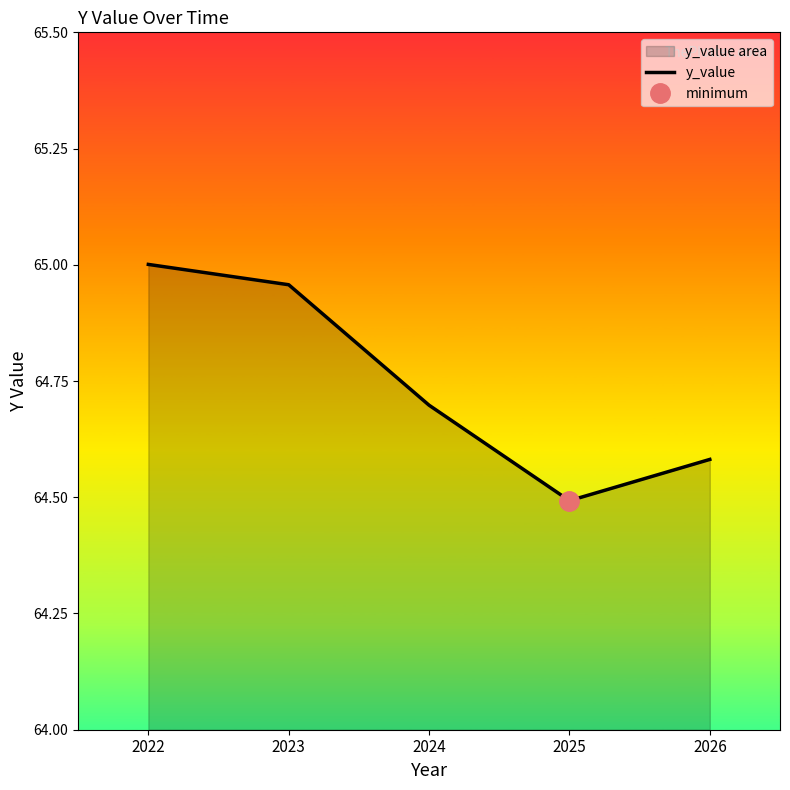

What is the change in value from 2023 to 2025?

-0.5